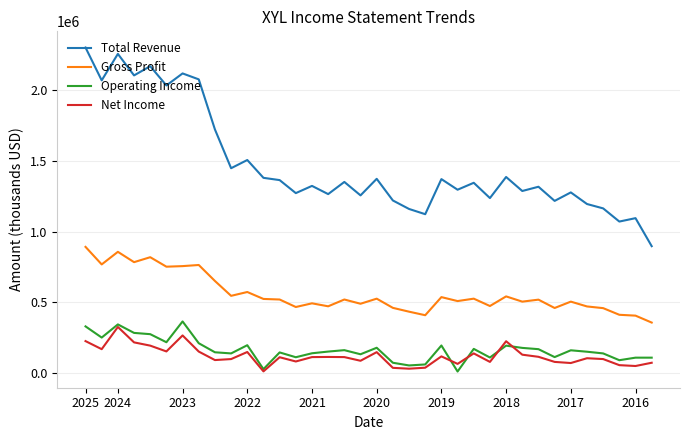

Is this an area chart (filled region under the line)?

No